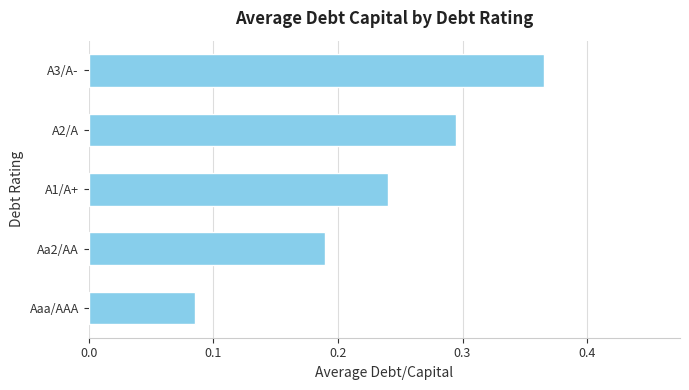

Count the number of data series in this chart.

1